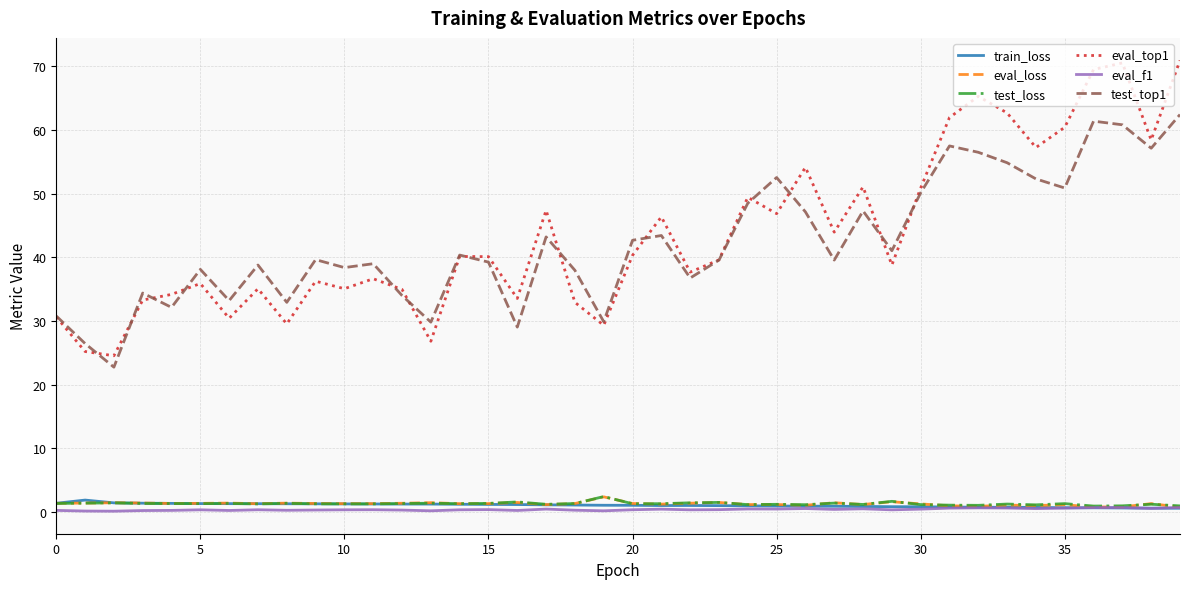

Which series has the widest spread of values?

eval_top1